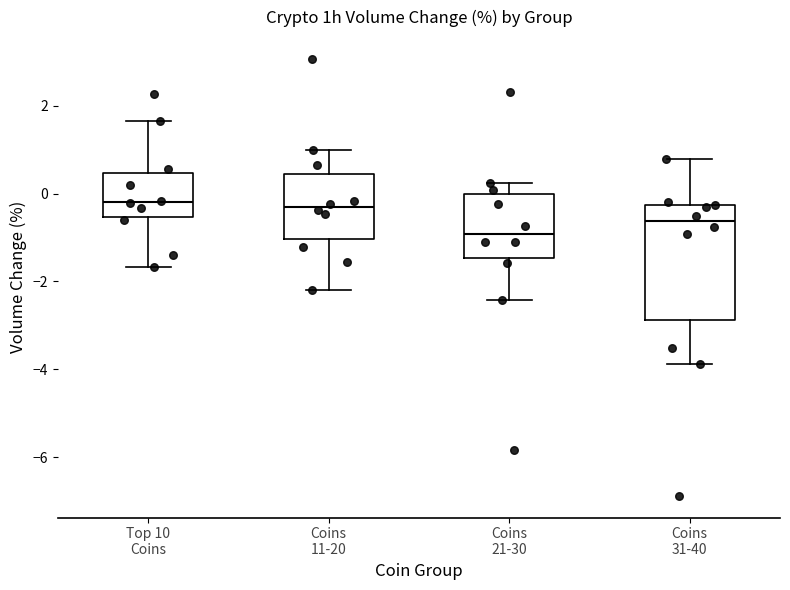

Reading left to right, read every box against the y-axis: the position of its median line, the range the box covers, and the ends of its whiskers. The values are not printed on the chart, so give them approximately, as read against the axis.

Top 10 Coins: median -0.2, box -0.6 to 0.4, whiskers -1.6 to 1.6
Coins 11-20: median -0.4, box -1.0 to 0.4, whiskers -2.2 to 1.0
Coins 21-30: median -1.0, box -1.4 to 0.0, whiskers -2.4 to 0.2
Coins 31-40: median -0.6, box -2.8 to -0.2, whiskers -3.8 to 0.8